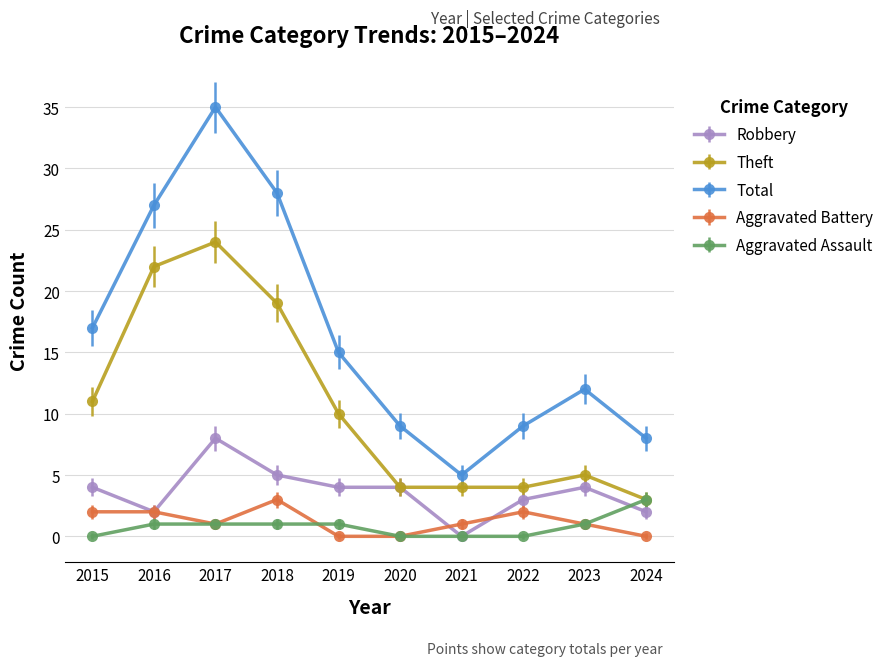

Count the number of data series in this chart.

5